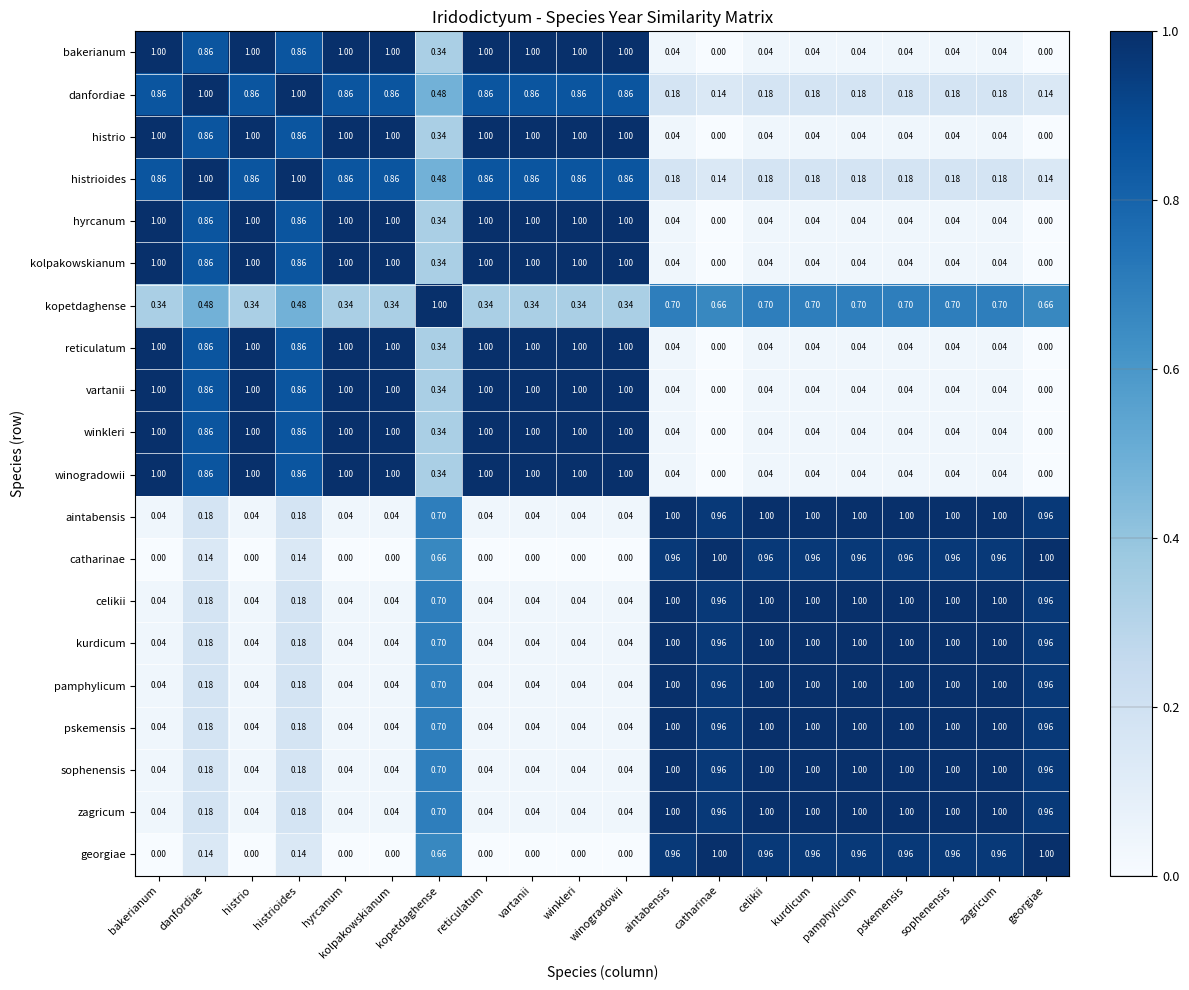

Count the number of categories in the chart.

20